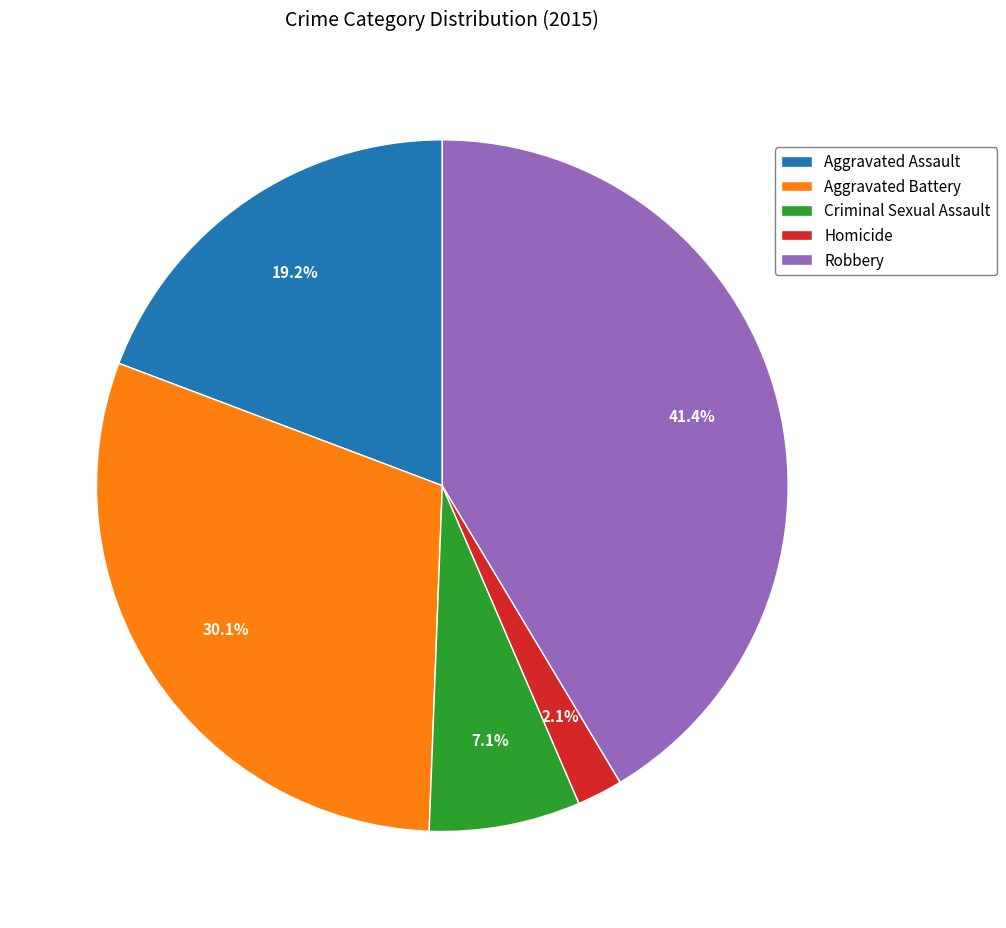

To the nearest percent, what is the difference between the Robbery and Homicide slice percentages?

39%